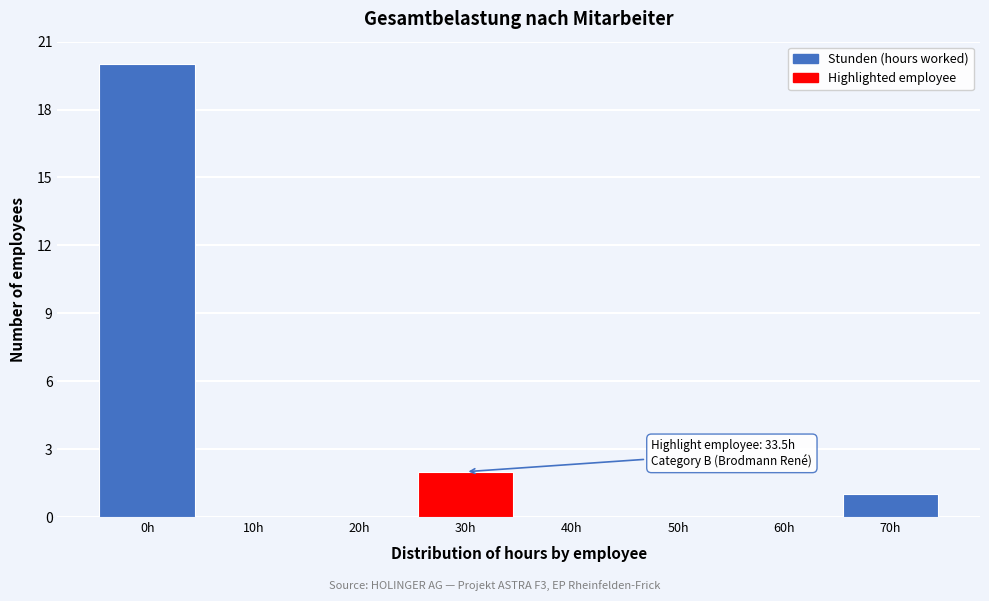

Reading left to right, list all the values displayed in this chart.

0h=20	10h=0	20h=0	30h=2	40h=0	50h=0	60h=0	70h=1